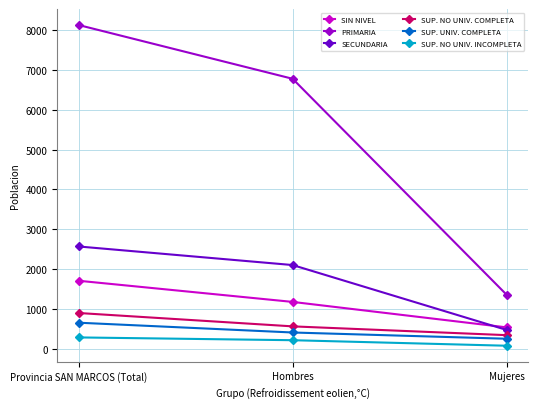

Reading left to right, what are all the values shown in this chart?

SIN NIVEL: Provincia SAN MARCOS (Total)=1704	Hombres=1172	Mujeres=532
PRIMARIA: Provincia SAN MARCOS (Total)=8135	Hombres=6783	Mujeres=1352
SECUNDARIA: Provincia SAN MARCOS (Total)=2566	Hombres=2099	Mujeres=467
SUP. NO UNIV. COMPLETA: Provincia SAN MARCOS (Total)=893	Hombres=557	Mujeres=336
SUP. UNIV. COMPLETA: Provincia SAN MARCOS (Total)=649	Hombres=403	Mujeres=246
SUP. NO UNIV. INCOMPLETA: Provincia SAN MARCOS (Total)=279	Hombres=209	Mujeres=70